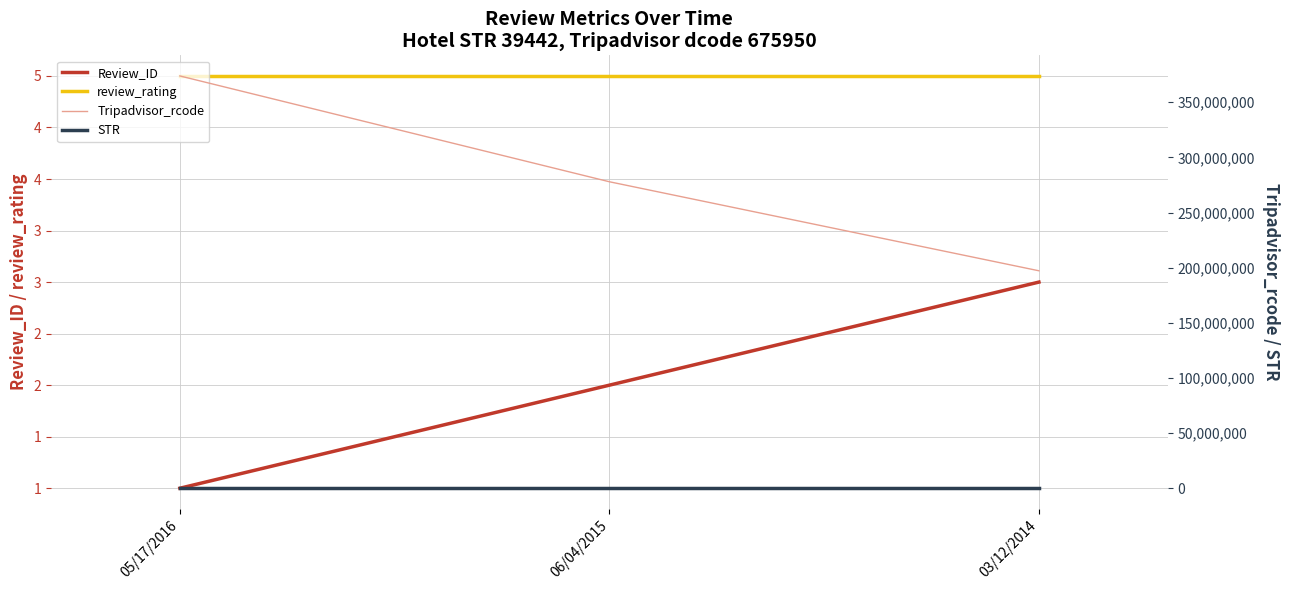

Reading right to left, extract all data points from this chart.

Review_ID: 03/12/2014=3	06/04/2015=2	05/17/2016=1
review_rating: 03/12/2014=5	06/04/2015=5	05/17/2016=5
Tripadvisor_rcode: 03/12/2014=197202771	06/04/2015=277922315	05/17/2016=373865583
STR: 03/12/2014=39442	06/04/2015=39442	05/17/2016=39442